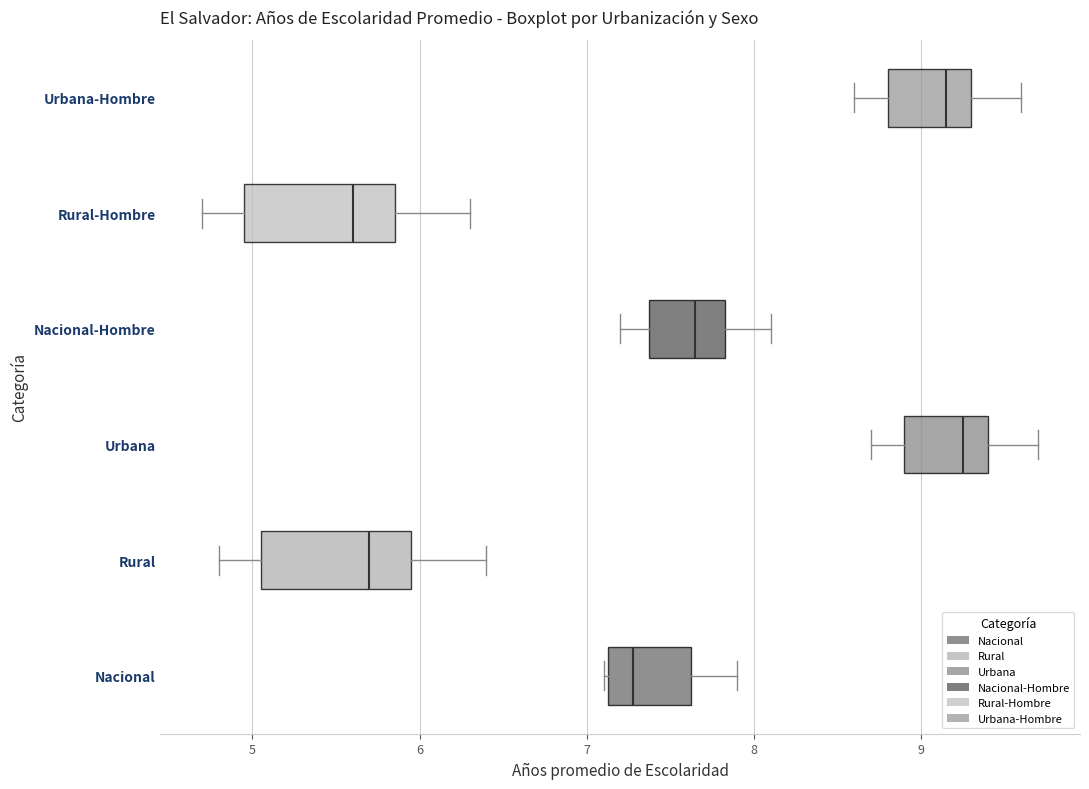

Reading bottom to top, transcribe this box plot: for each box, give where its median line is, the range the box spans, and where its two whiskers end, as read against the x-axis. The values are not printed on the chart, so give them approximately, as read against the axis.

Nacional: median 7.3, box 7.1 to 7.6, whiskers 7.1 to 7.9
Rural: median 5.7, box 5.1 to 6.0, whiskers 4.8 to 6.4
Urbana: median 9.3, box 8.9 to 9.4, whiskers 8.7 to 9.7
Nacional-Hombre: median 7.7, box 7.4 to 7.8, whiskers 7.2 to 8.1
Rural-Hombre: median 5.6, box 5.0 to 5.9, whiskers 4.7 to 6.3
Urbana-Hombre: median 9.2, box 8.8 to 9.3, whiskers 8.6 to 9.6